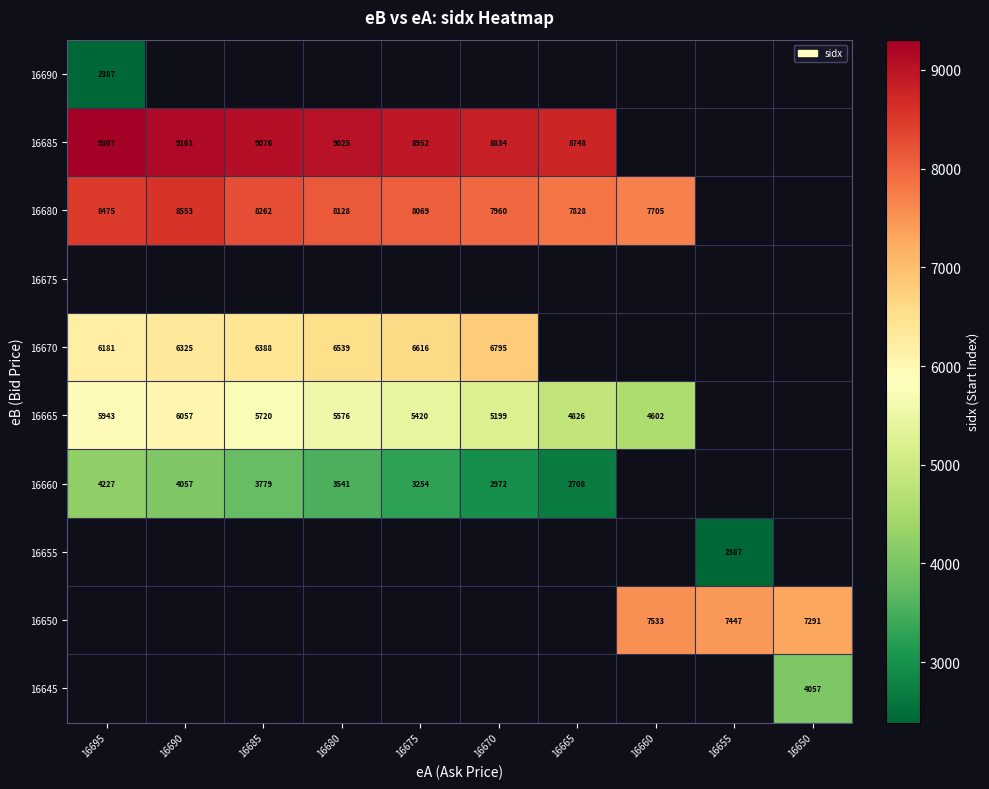

Which label corresponds to the smallest value in the chart?

16695